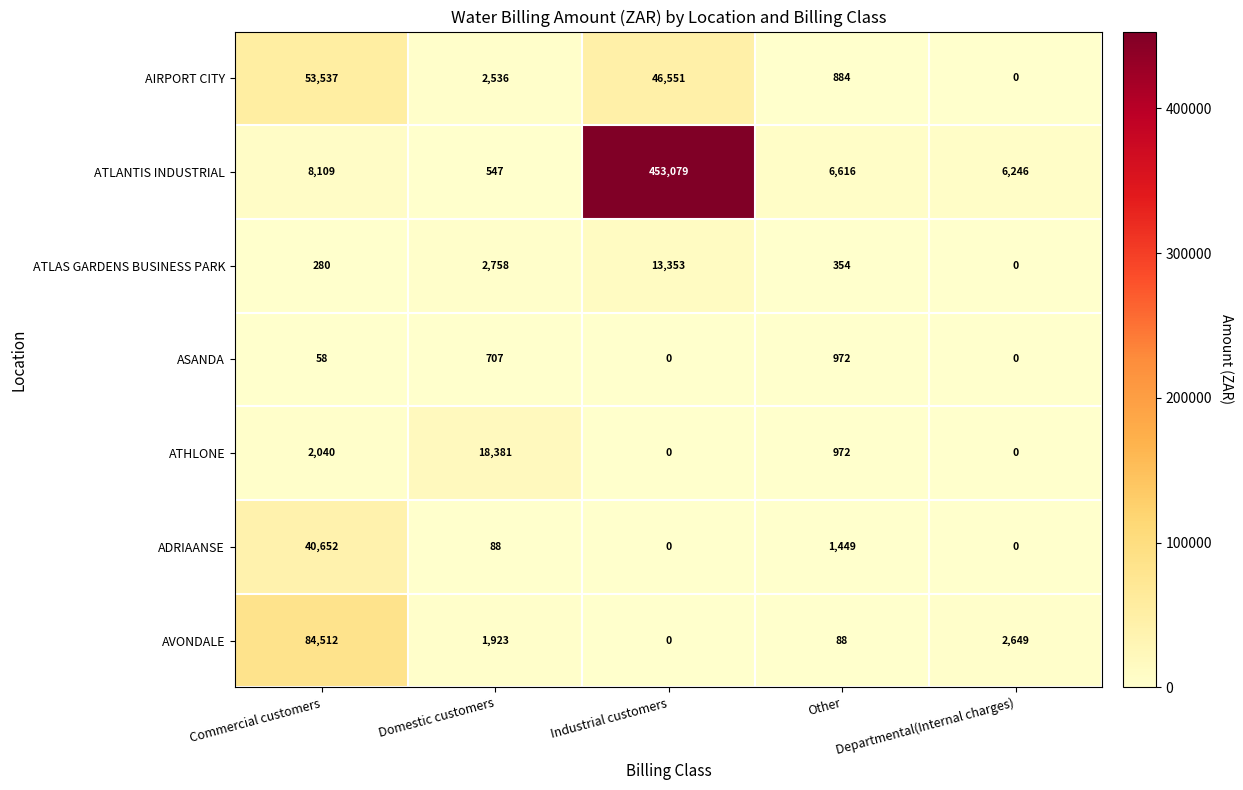

The value of AVONDALE at Other is 88. True or false?

True